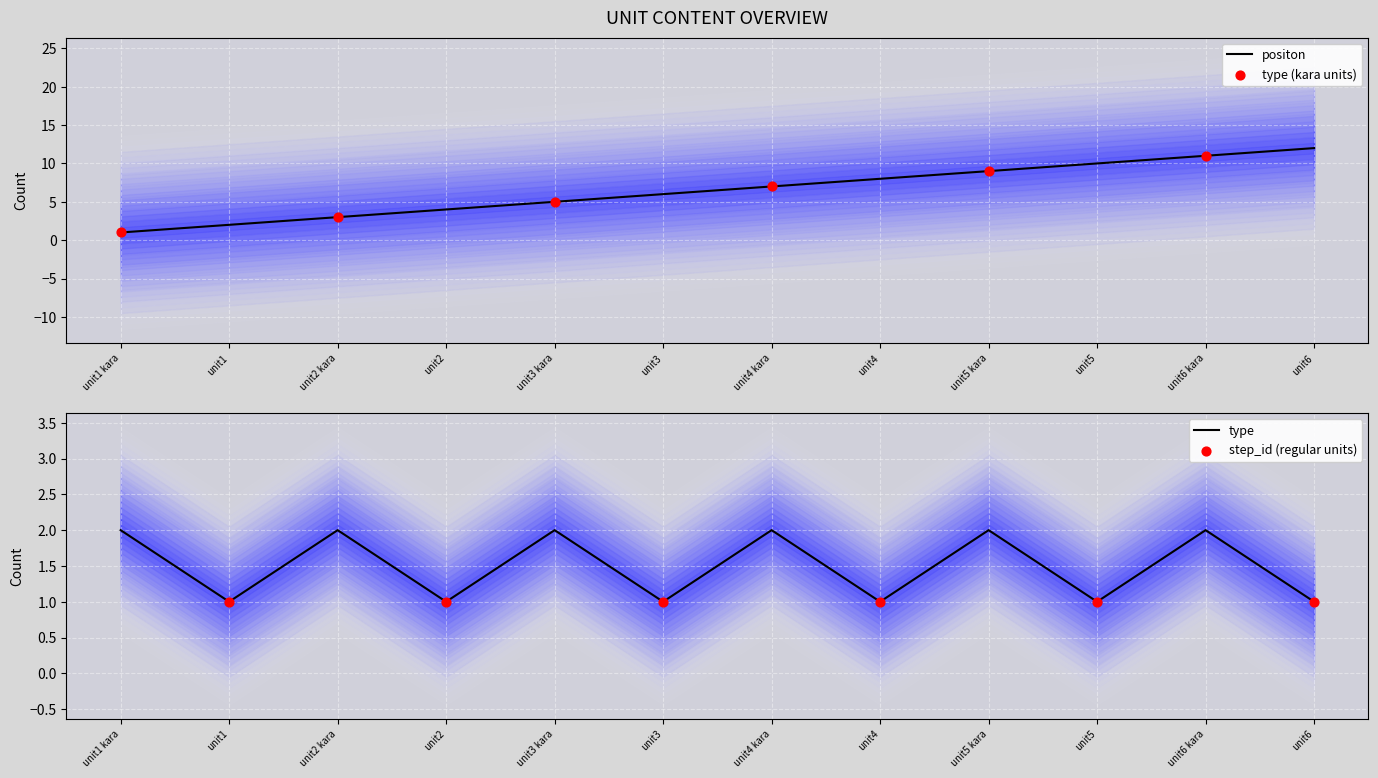

At which category is the sum across all series the highest?

unit6 kara